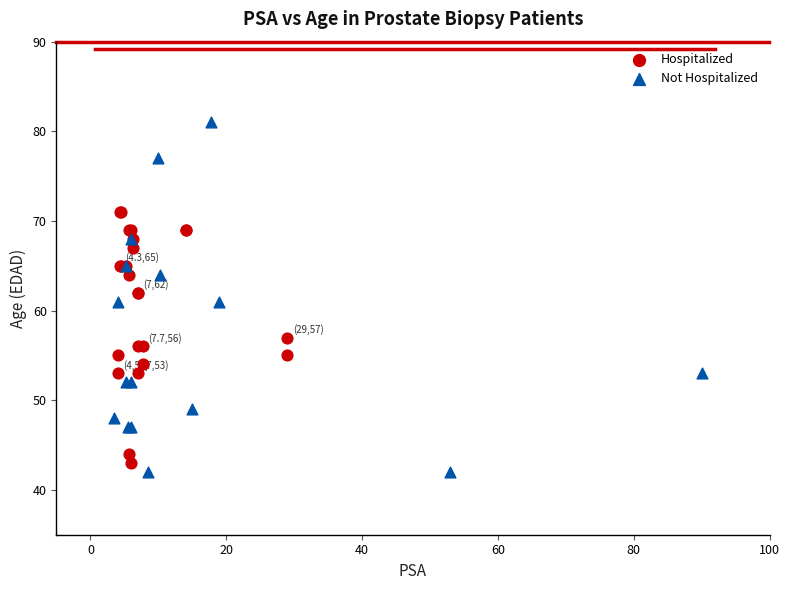

Which series has the largest Y range (max minus min)?

Not Hospitalized